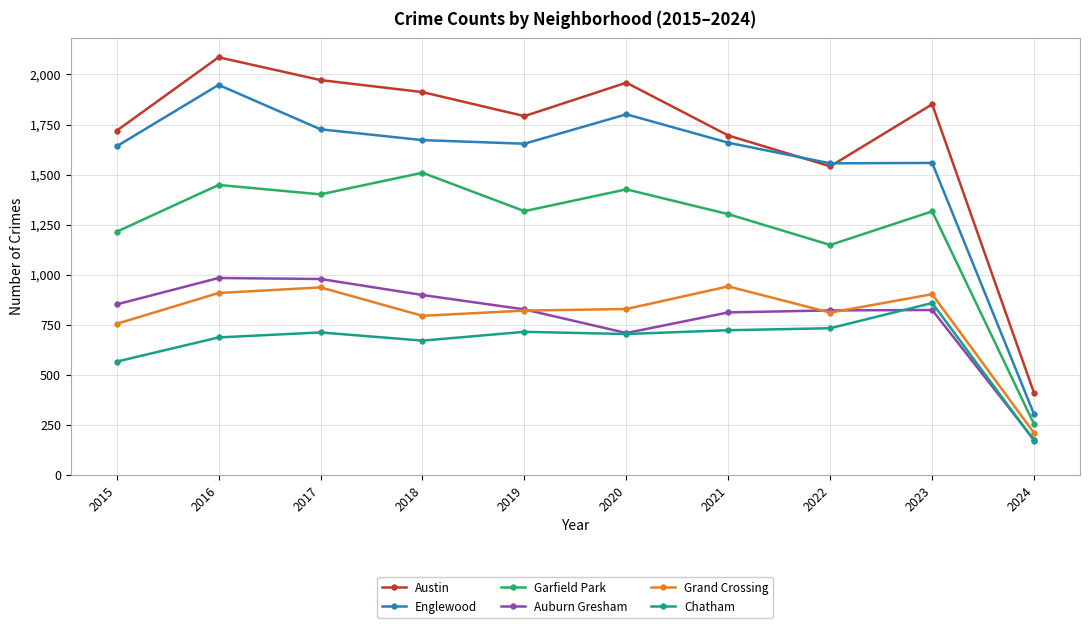

How many series are shown in this chart?

6